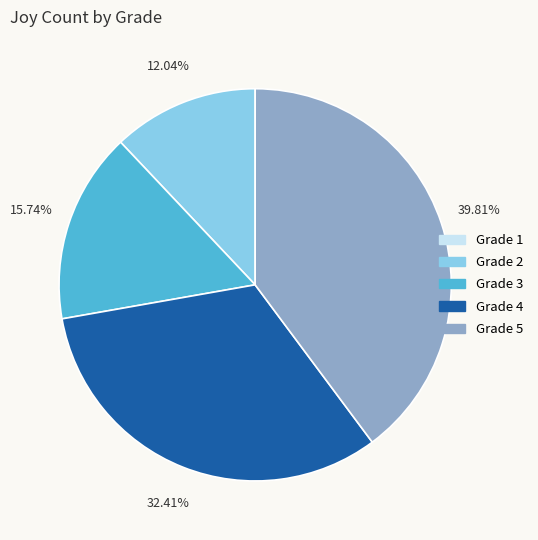

Which has a higher value, Grade 4 or Grade 3?

Grade 4